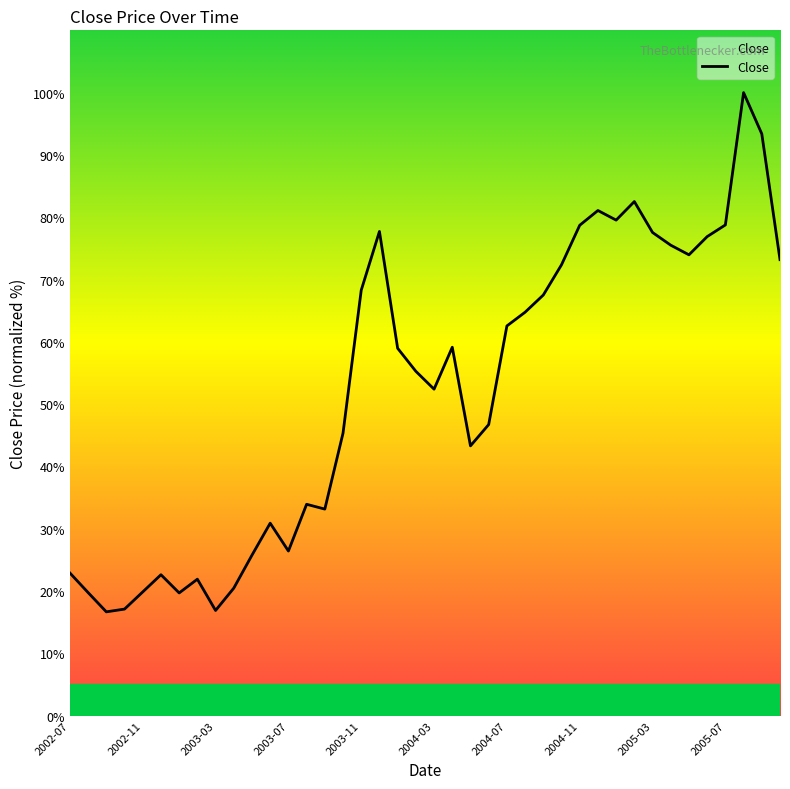

What is the minimum value shown in the chart?

16.7